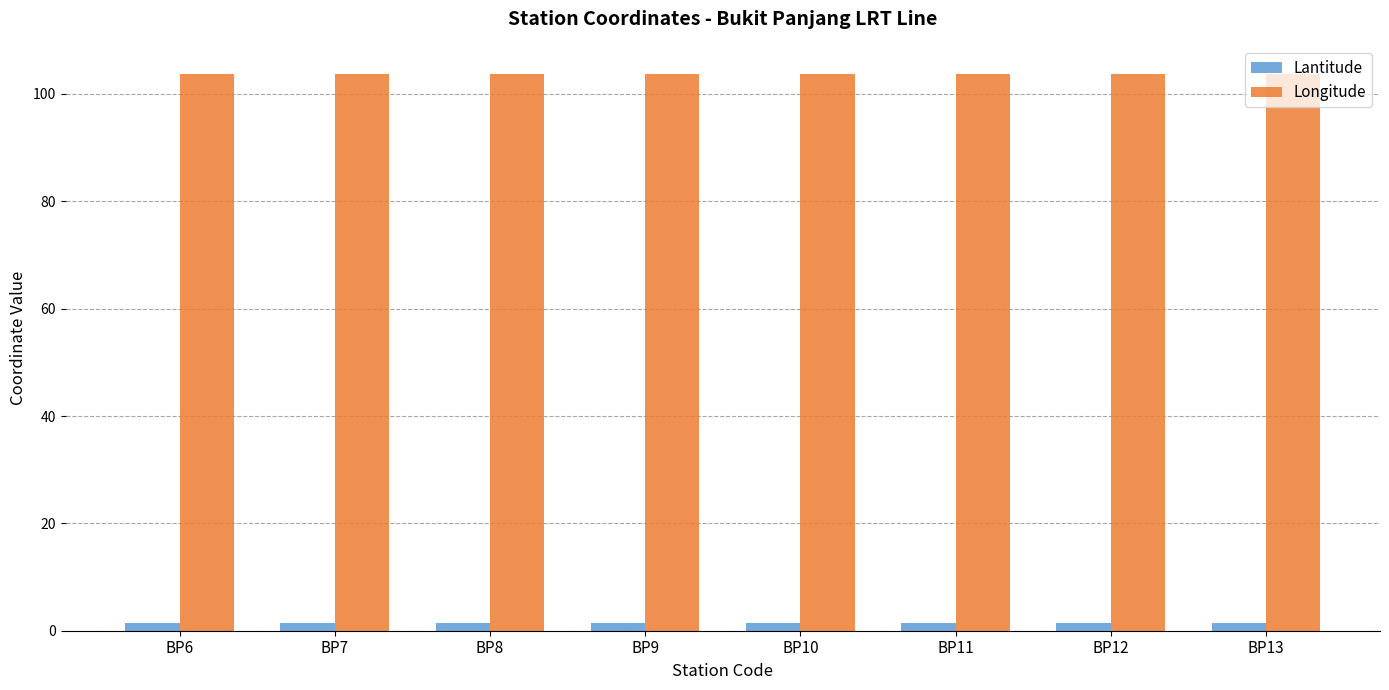

What is the value of the Longitude bar at the 4th from the left?

103.8